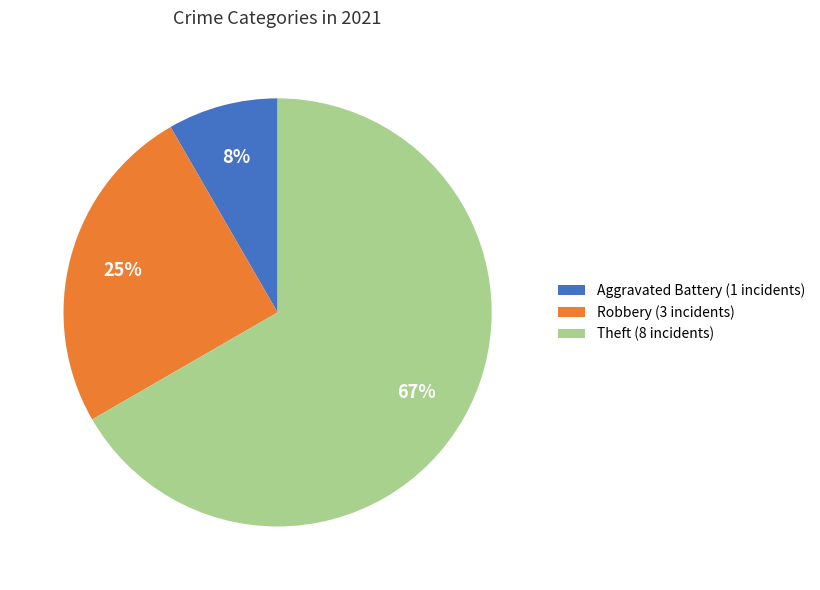

Rank the categories by value from lowest to highest.

Aggravated Battery (1 incidents), Robbery (3 incidents), Theft (8 incidents)